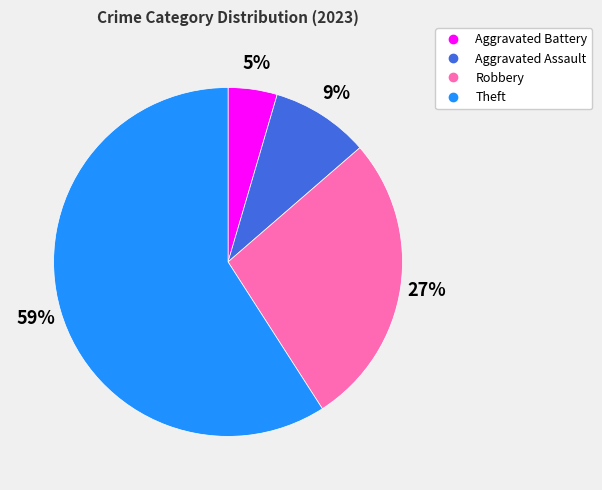

Rank the categories by value from lowest to highest.

Aggravated Battery, Aggravated Assault, Robbery, Theft